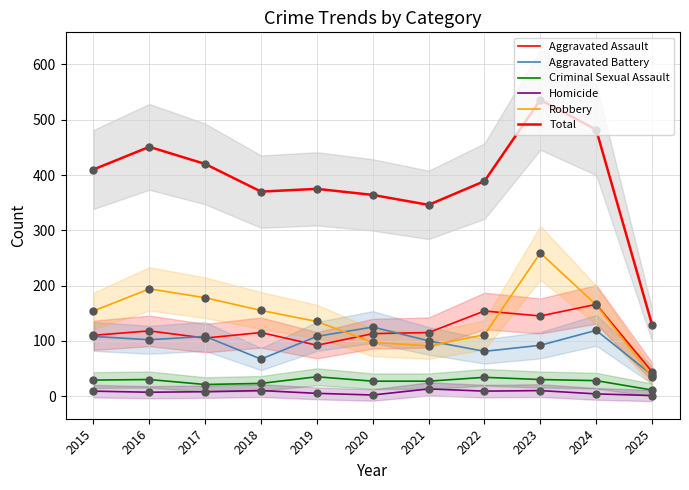

What are all the series names shown in the legend?

Aggravated Assault, Aggravated Battery, Criminal Sexual Assault, Homicide, Robbery, Total